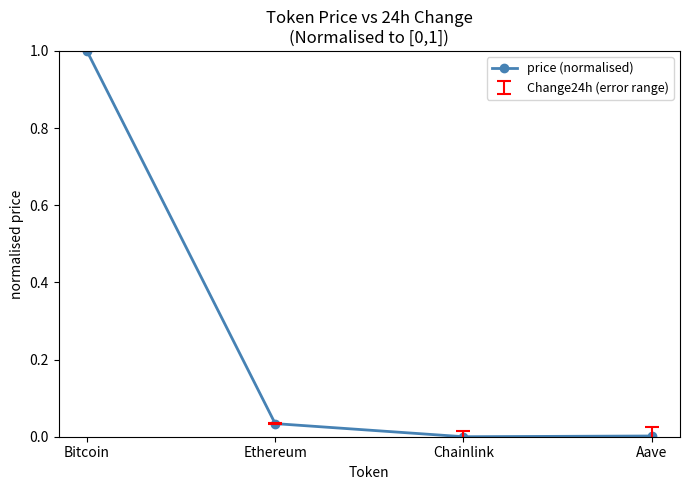

At which category does the chart reach its peak across all series?

Bitcoin